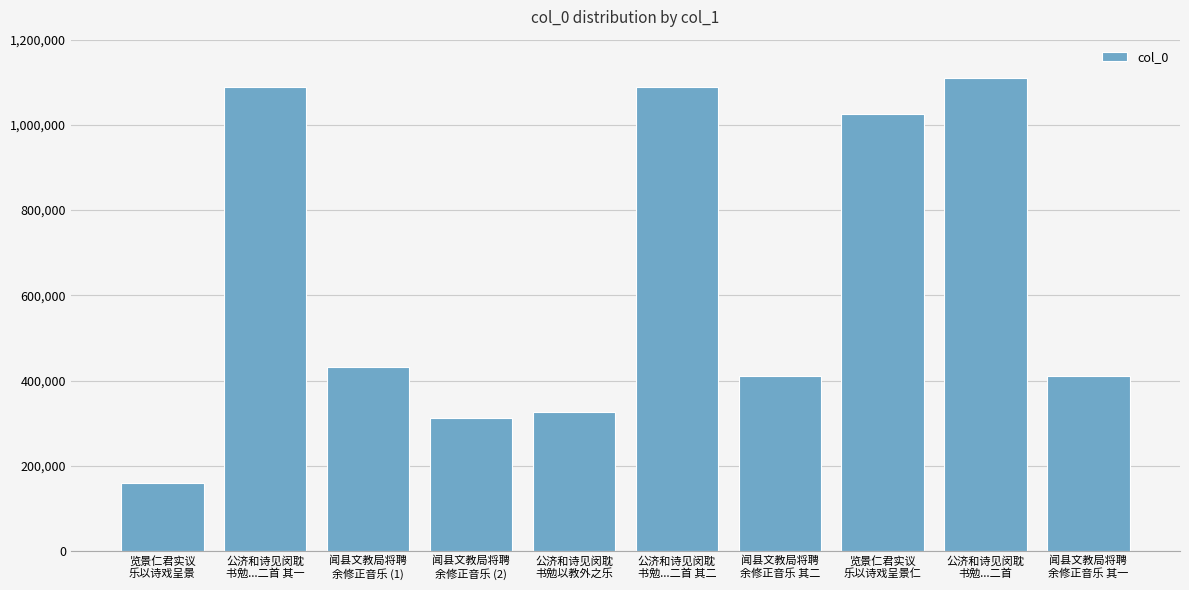

What is the approximate value at 览景仁君实议
乐以诗戏呈景, to the nearest 10?

159870